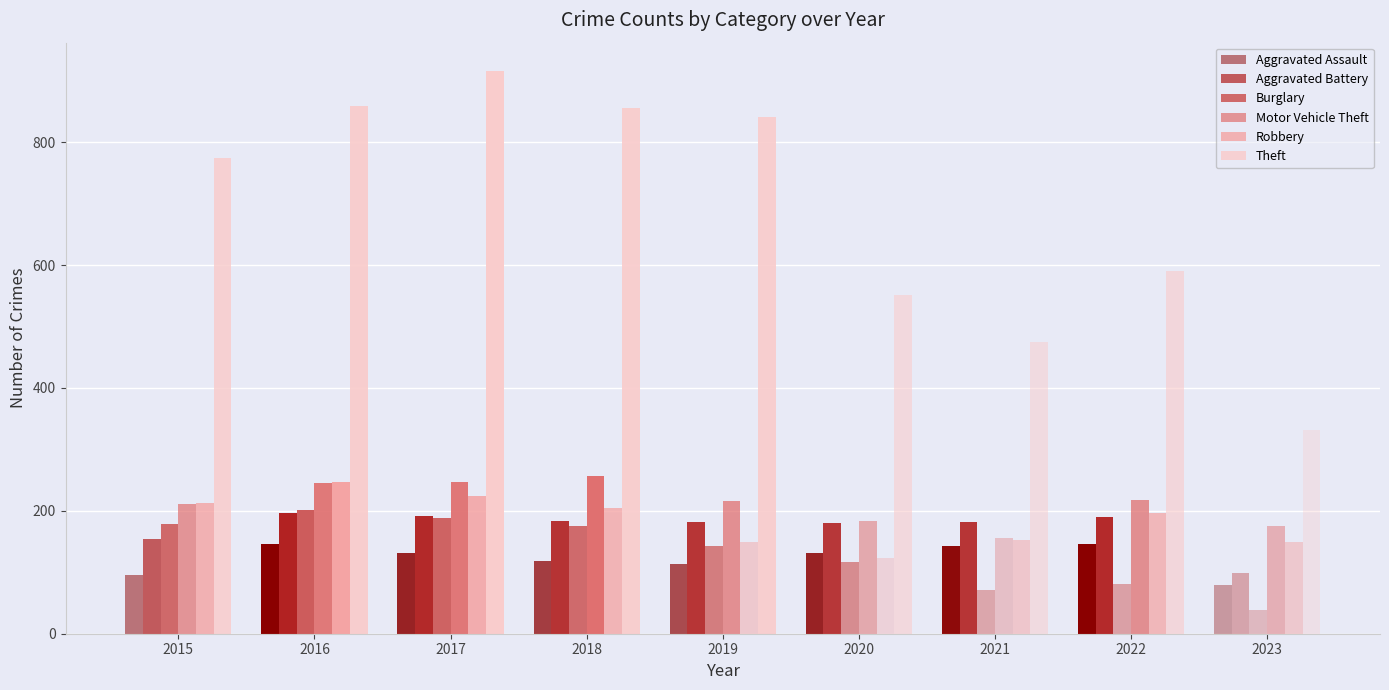

Which series has the widest spread of values?

Theft